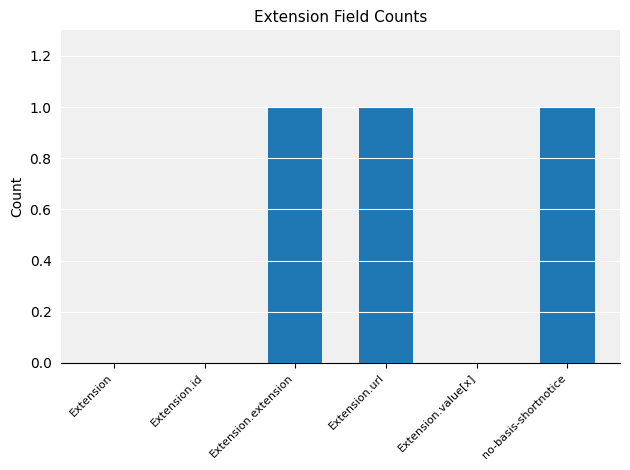

Reading left to right, extract all data points from this chart.

Extension=0	Extension.id=0	Extension.extension=1	Extension.url=1	Extension.value[x]=0	no-basis-shortnotice=1